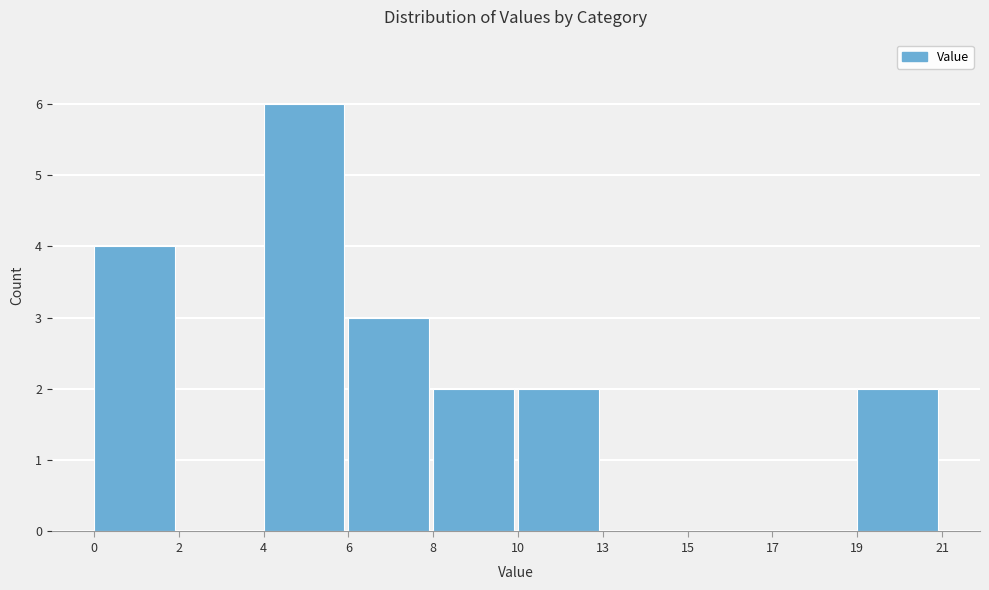

Reading right to left, list all the values displayed in this chart.

19=2	17=0	15=0	13=0	10=2	8=2	6=3	4=6	2=0	0=4